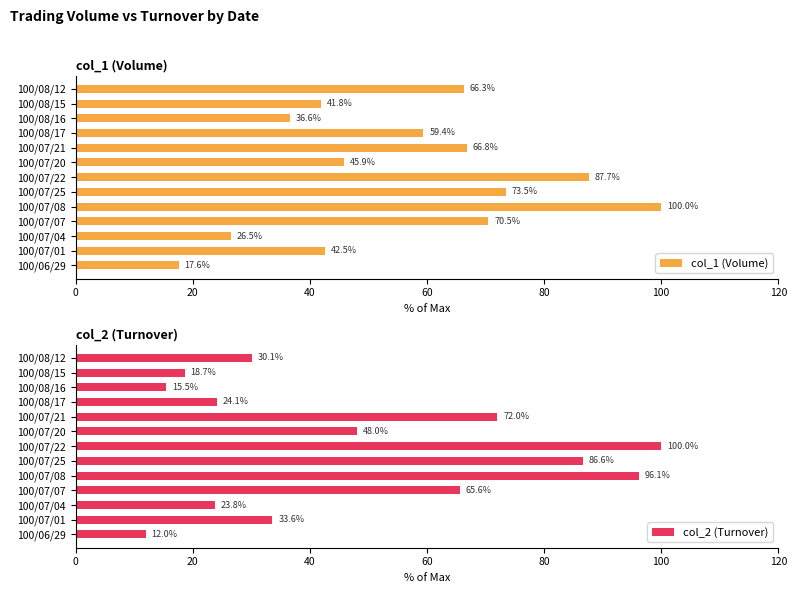

Rank the categories by col_1 (Volume) value from lowest to highest.

100/06/29, 100/07/04, 100/08/16, 100/08/15, 100/07/01, 100/07/20, 100/08/17, 100/08/12, 100/07/21, 100/07/07, 100/07/25, 100/07/22, 100/07/08